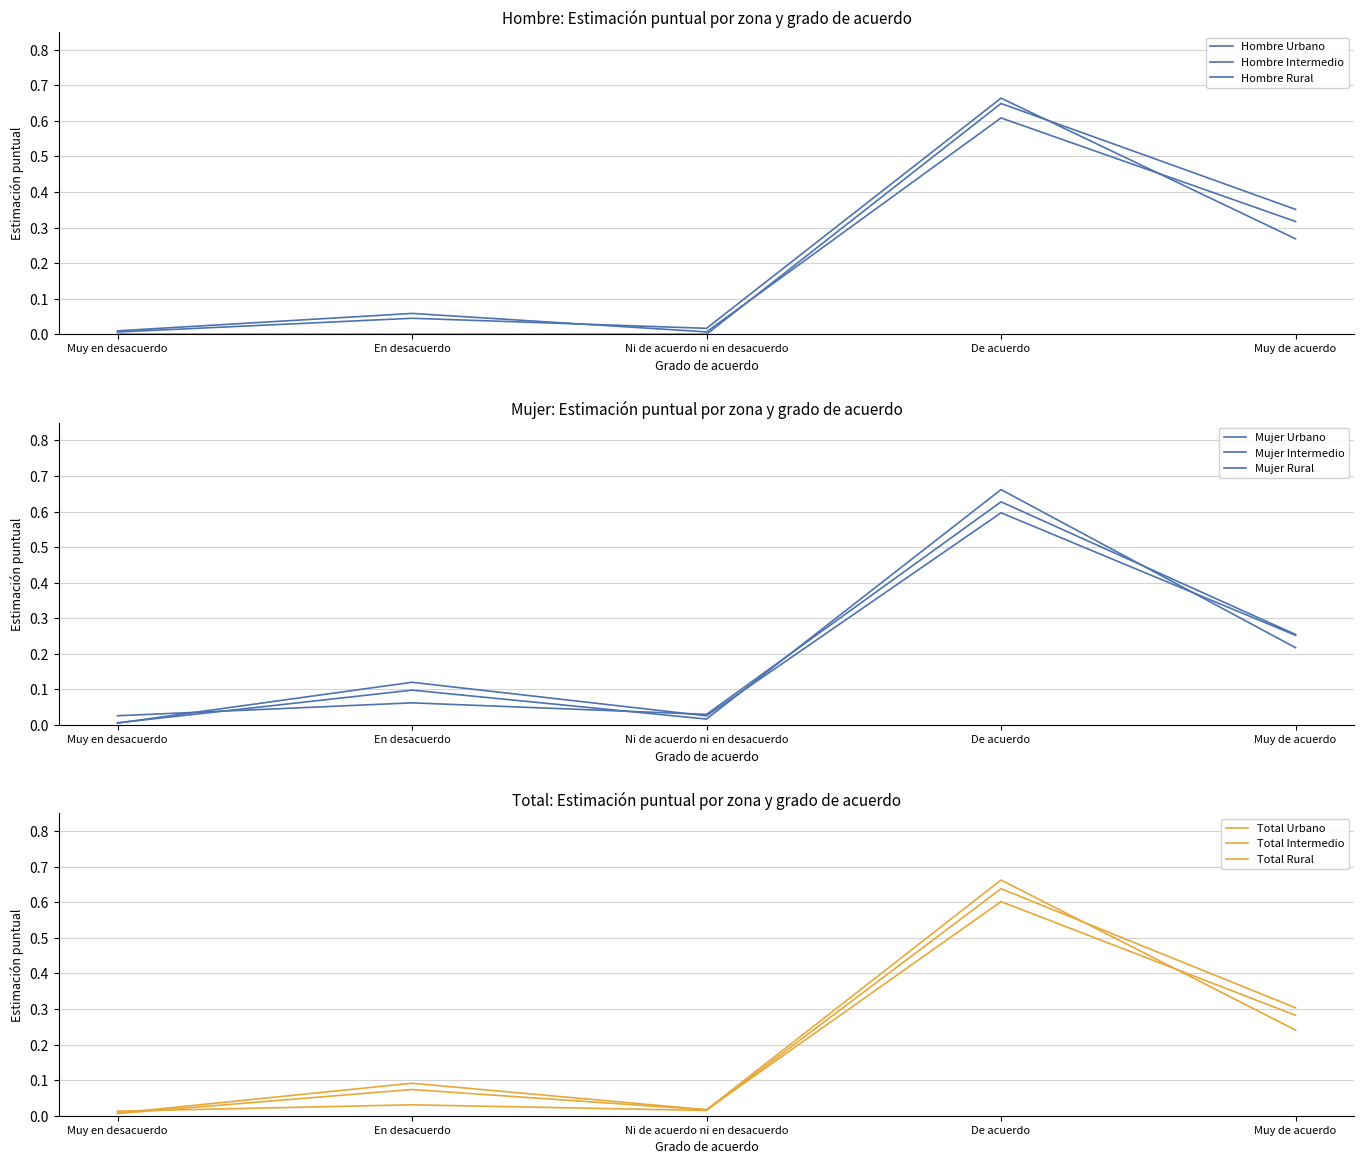

What position from the right is Muy en desacuerdo?

5